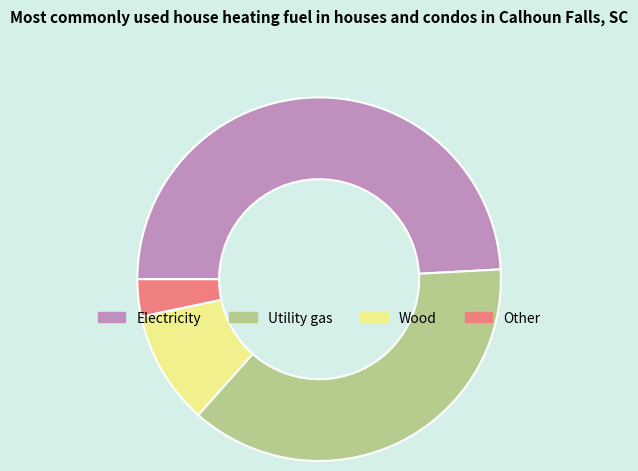

Combined, do Electricity and Utility gas account for over 50%?

Yes